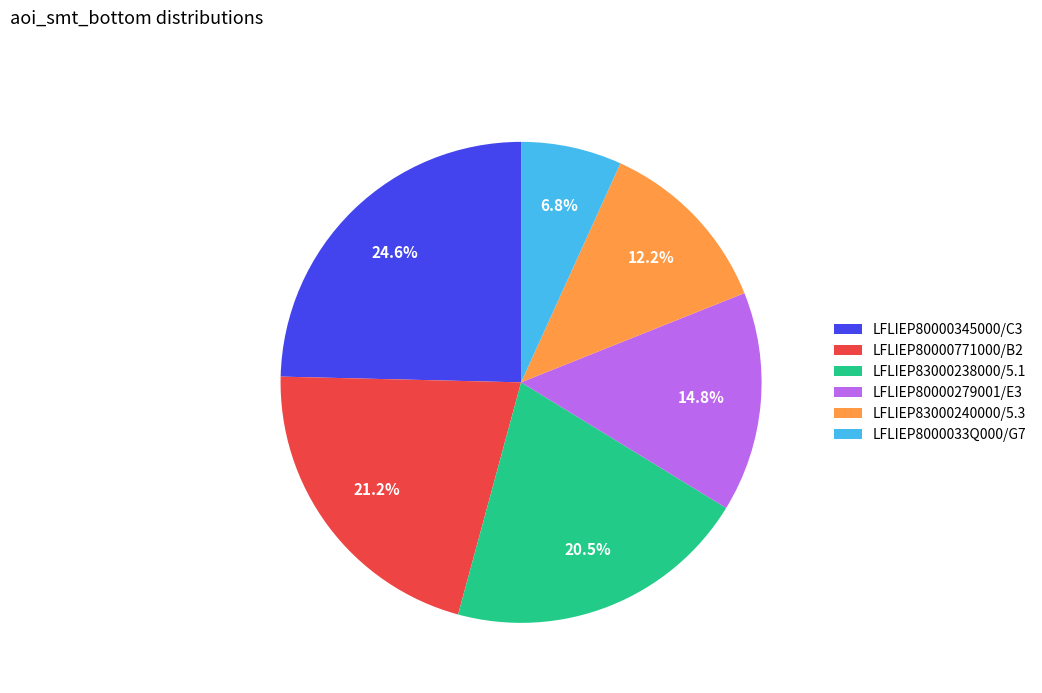

Between LFLIEP80000771000/B2 and LFLIEP8000033Q000/G7, which is larger?

LFLIEP80000771000/B2